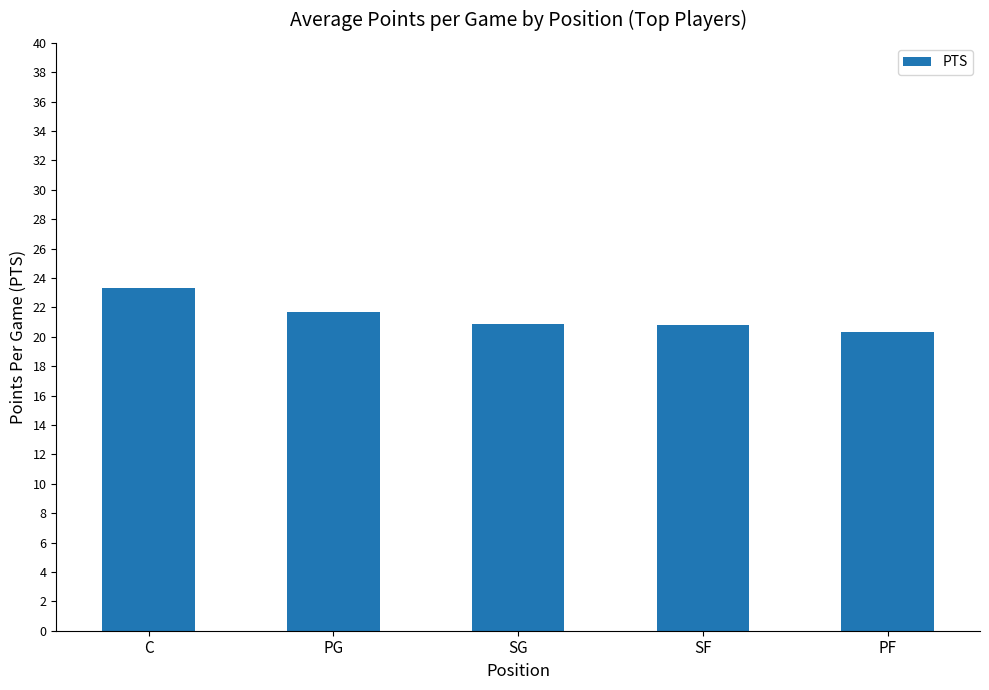

Read the value at SG.

20.9